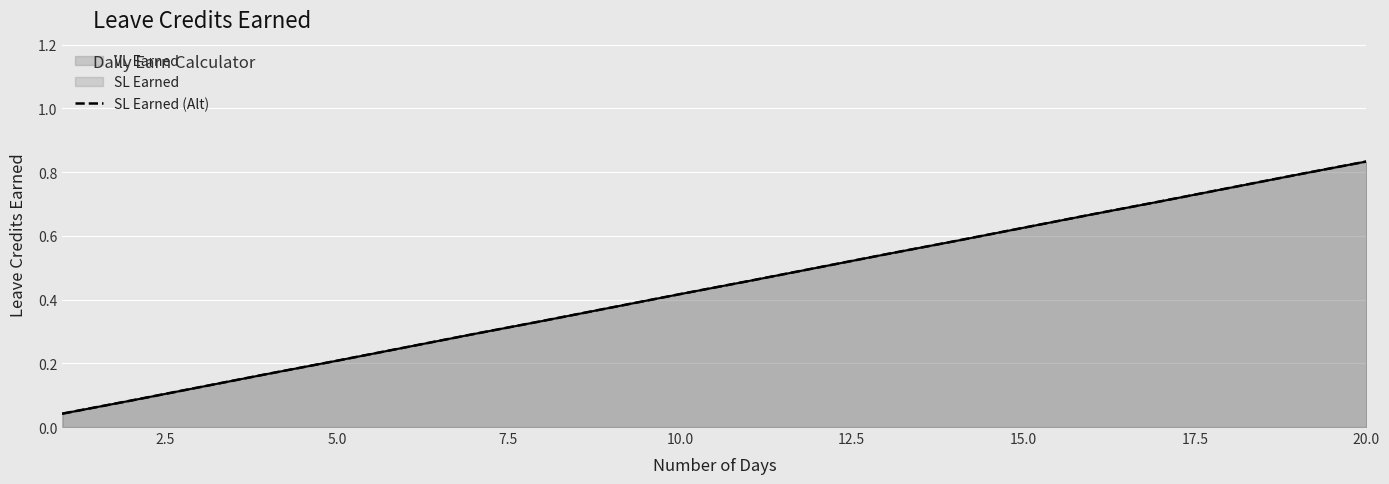

What is the sum of all values?

8.8